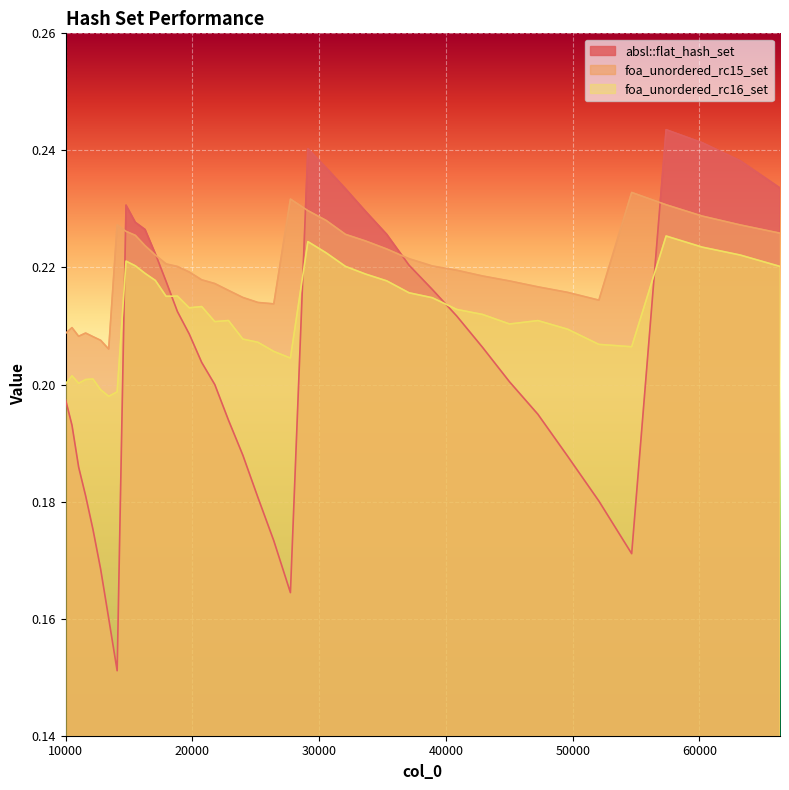

Is it true that absl::flat_hash_set equals 0.2 at 33664?

True